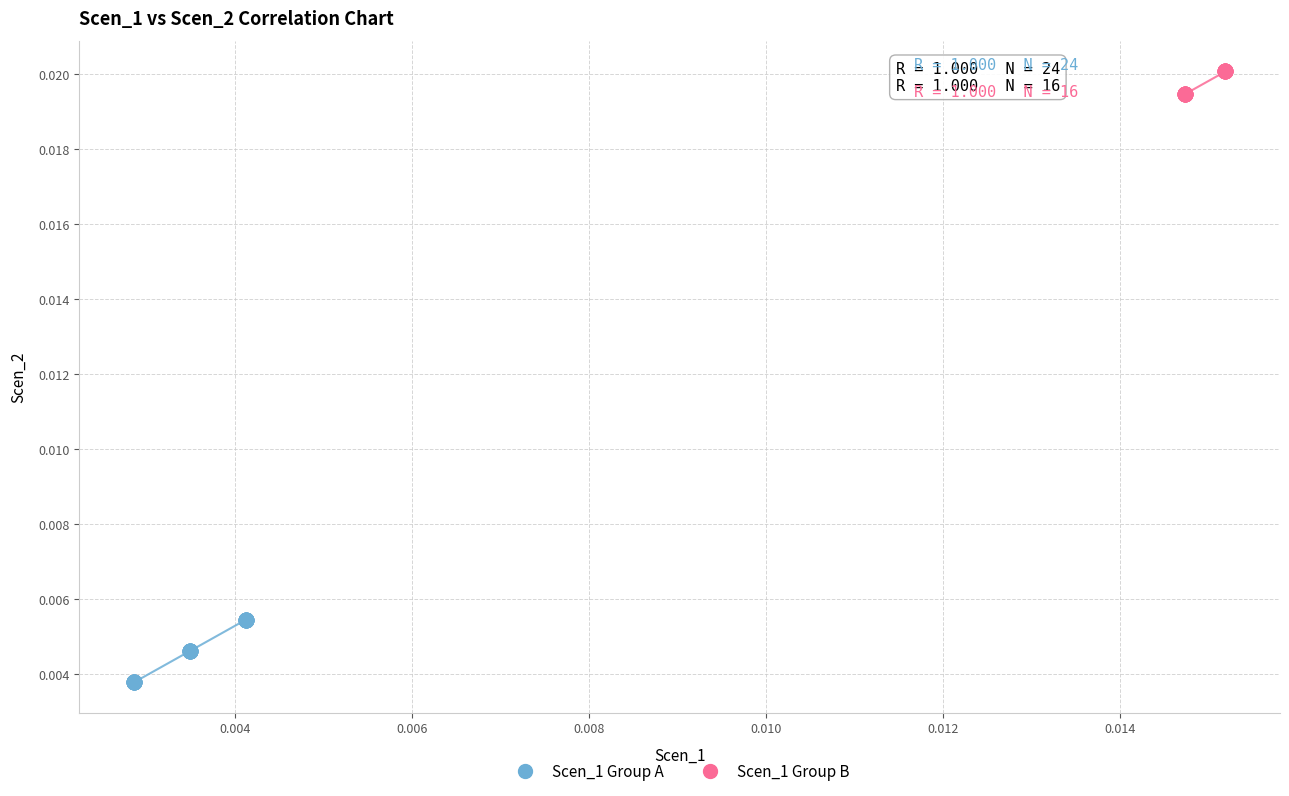

Which series contains the highest Y value?

Scen_1 Group B